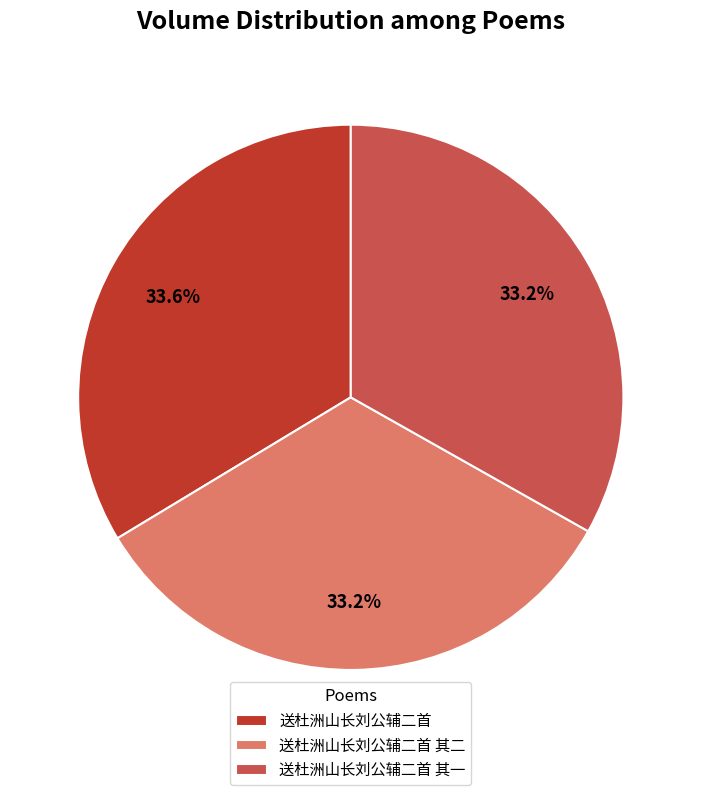

The 送杜洲山长刘公辅二首 slice represents 19% of the pie. True or false?

False